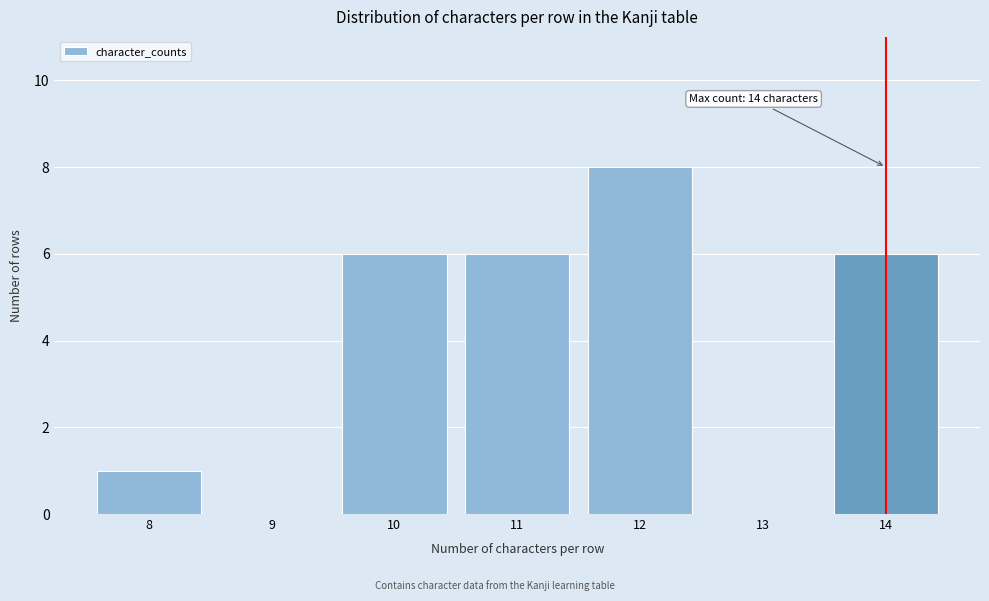

Reading right to left, extract all data points from this chart.

14=6	13=0	12=8	11=6	10=6	9=0	8=1